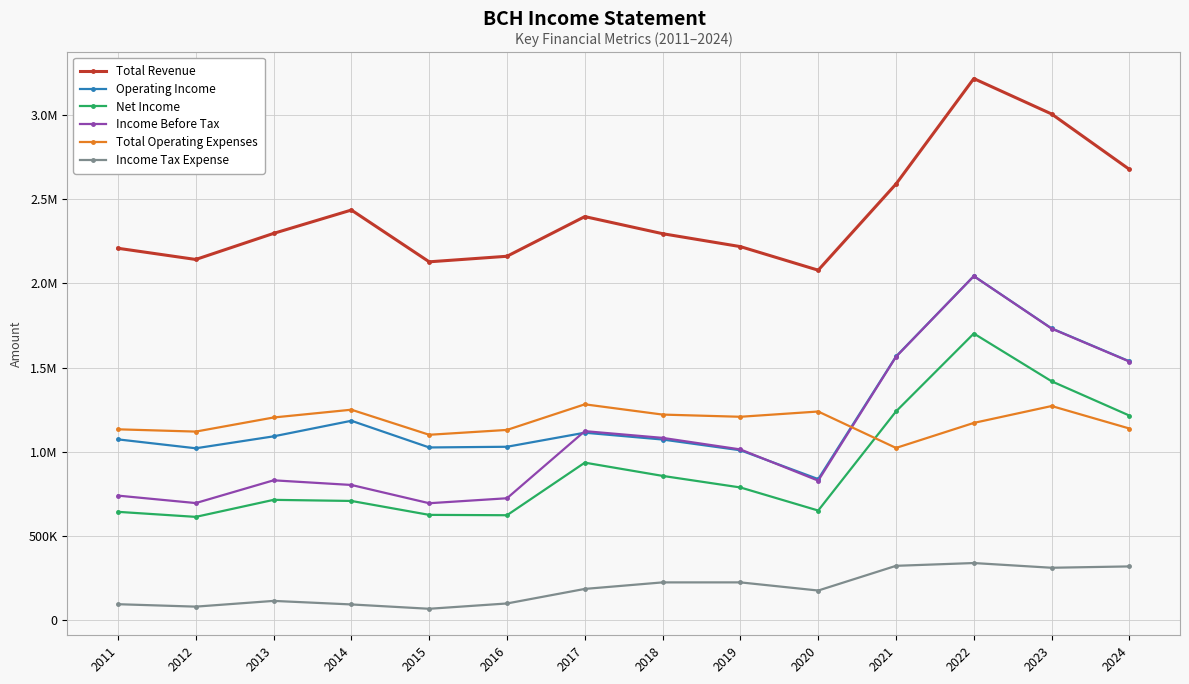

Reading left to right, transcribe all the data shown in this chart.

Total Revenue: 2011=2207500	2012=2141100	2013=2295700	2014=2434300	2015=2127200	2016=2160100	2017=2395400	2018=2294000	2019=2217300	2020=2077500	2021=2588800	2022=3214000	2023=3004000	2024=2675300
Operating Income: 2011=1073900	2012=1021100	2013=1091900	2014=1184300	2015=1026000	2016=1030100	2017=1113500	2018=1073000	2019=1009300	2020=838300	2021=1565700	2022=2042500	2023=1732300	2024=1537000
Net Income: 2011=644100	2012=614200	2013=715200	2014=708700	2015=626100	2016=624000	2017=935900	2018=857300	2019=788700	2020=651800	2021=1239800	2022=1701800	2023=1418500	2024=1215000
Income Before Tax: 2011=740300	2012=696100	2013=831100	2014=803500	2015=695200	2016=724700	2017=1122800	2018=1082800	2019=1014300	2020=829100	2021=1563700	2022=2042300	2023=1730900	2024=1535400
Total Operating Expenses: 2011=1133600	2012=1120100	2013=1203800	2014=1249900	2015=1101200	2016=1130000	2017=1281900	2018=1221000	2019=1208000	2020=1239200	2021=1023100	2022=1171600	2023=1271700	2024=1138300
Income Tax Expense: 2011=96200	2012=81800	2013=115800	2014=94800	2015=69100	2016=100600	2017=186900	2018=225600	2019=225700	2020=177300	2021=323900	2022=340400	2023=312400	2024=320400